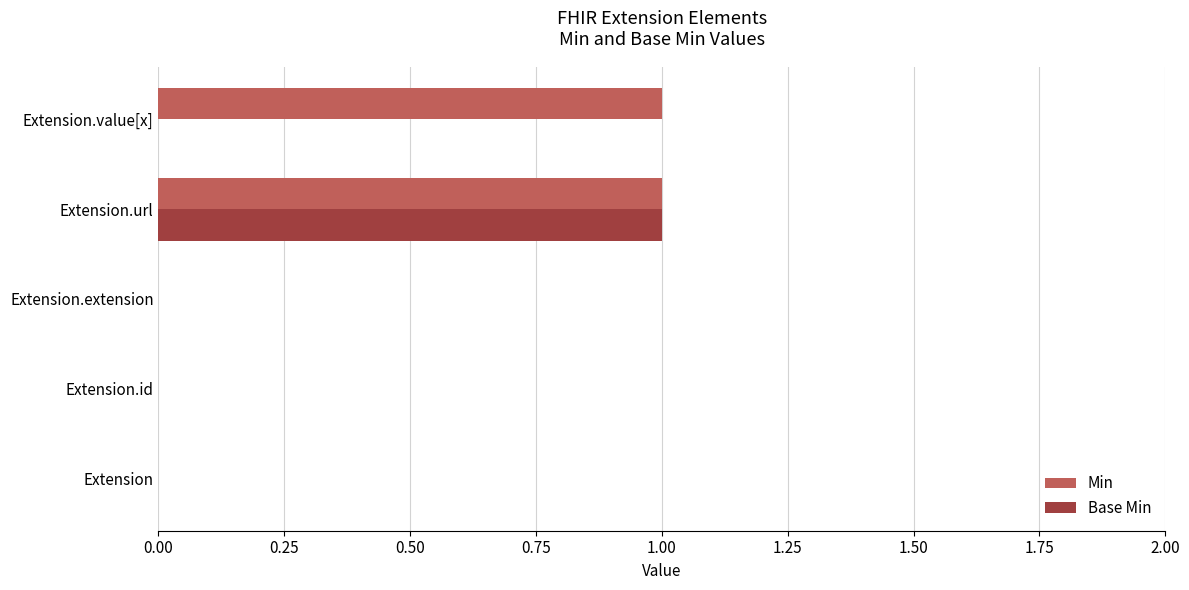

Which series changed the most between Extension.id and Extension.value[x]?

Min